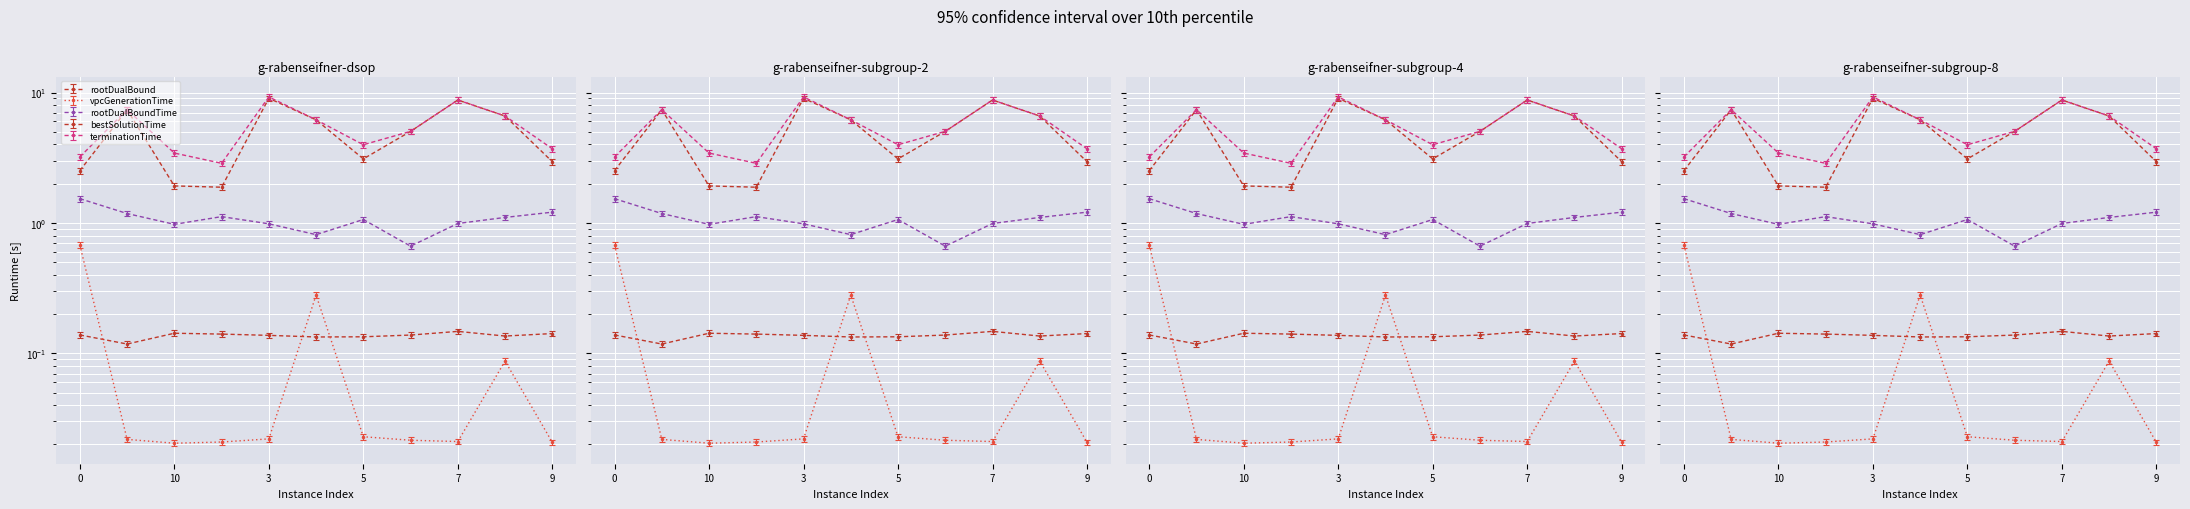

Rank the series by their maximum value, from highest to lowest.

terminationTime, bestSolutionTime, rootDualBoundTime, vpcGenerationTime, rootDualBound